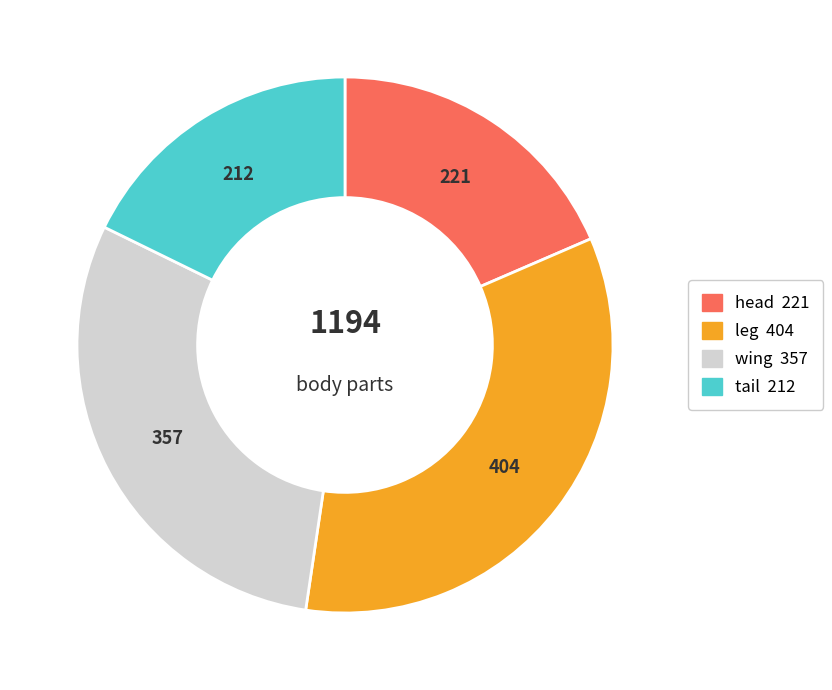

How many slices are in this pie chart?

4